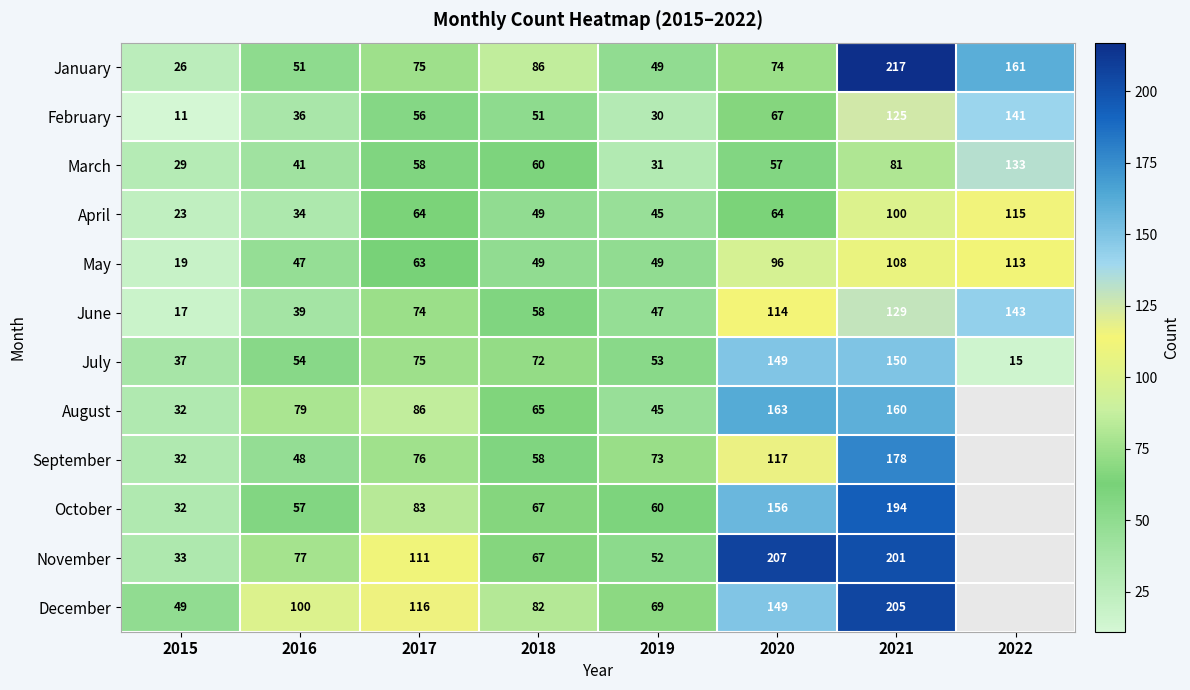

Which label corresponds to the smallest value in the chart?

2015